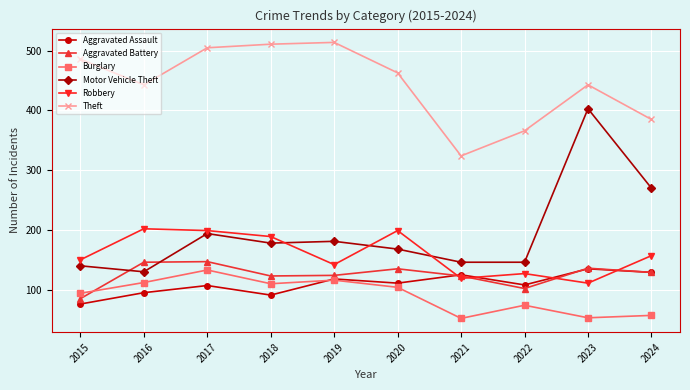

What is the maximum value for Aggravated Assault?

135